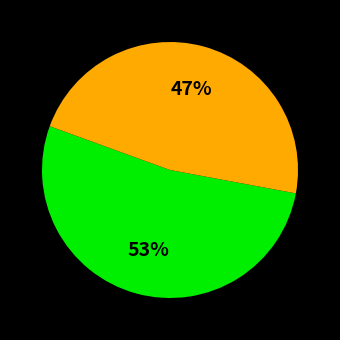

To the nearest percent, what is the average slice percentage?

50%